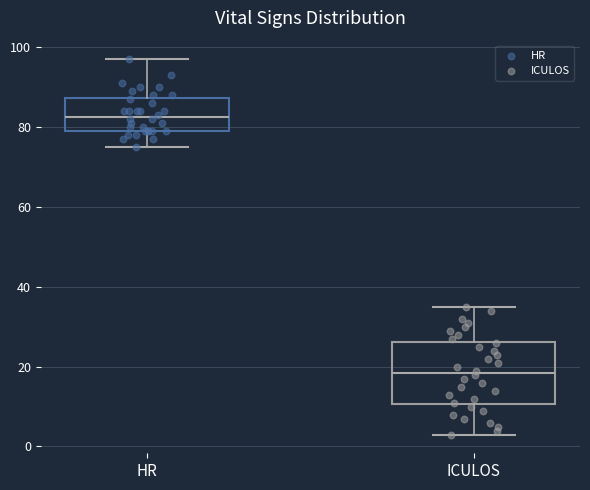

Reading left to right, transcribe this box plot: for each box, give where its median line is, the range the box spans, and where its two whiskers end, as read against the y-axis. The values are not printed on the chart, so give them approximately, as read against the axis.

HR: median 82, box 80 to 88, whiskers 76 to 98
ICULOS: median 18, box 10 to 26, whiskers 4 to 36